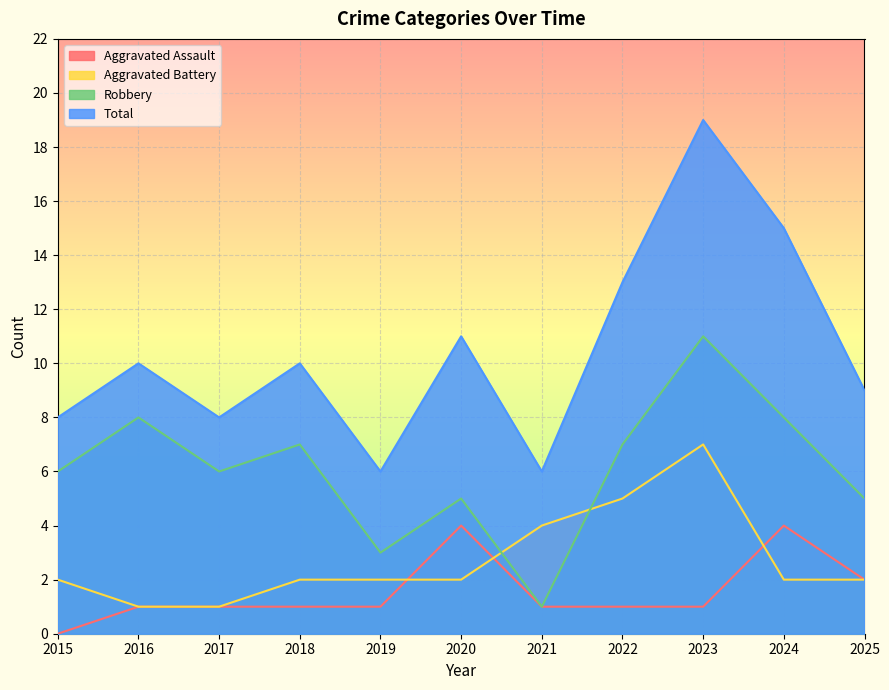

Count the Aggravated Assault values in the range 1 to 2.

8